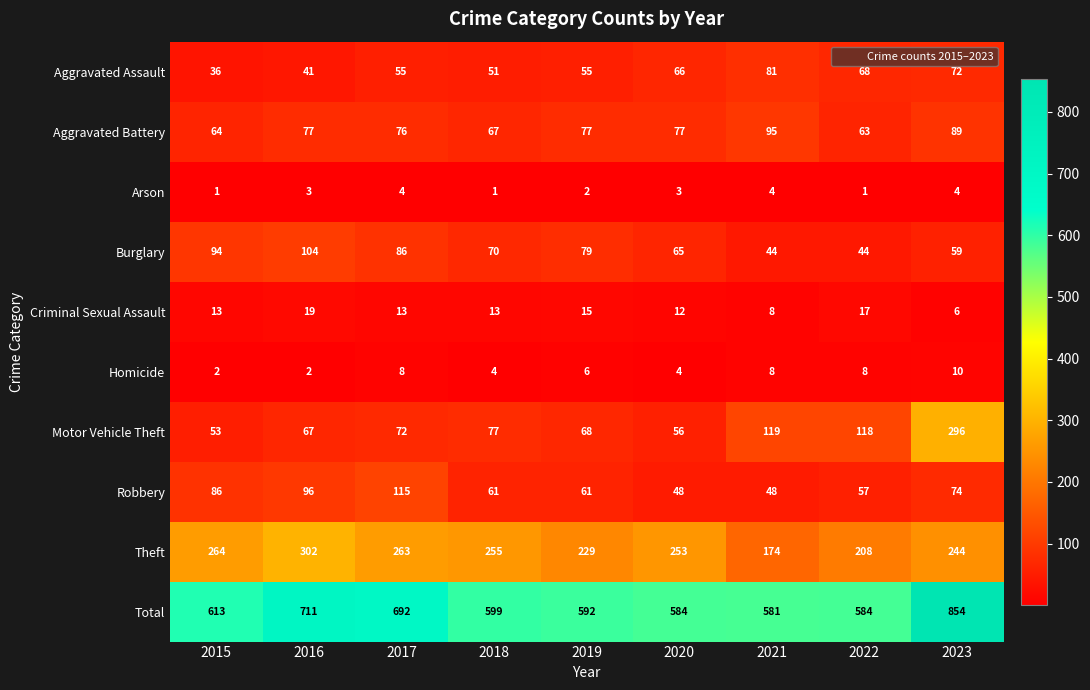

At which category is the sum across all series the highest?

2023